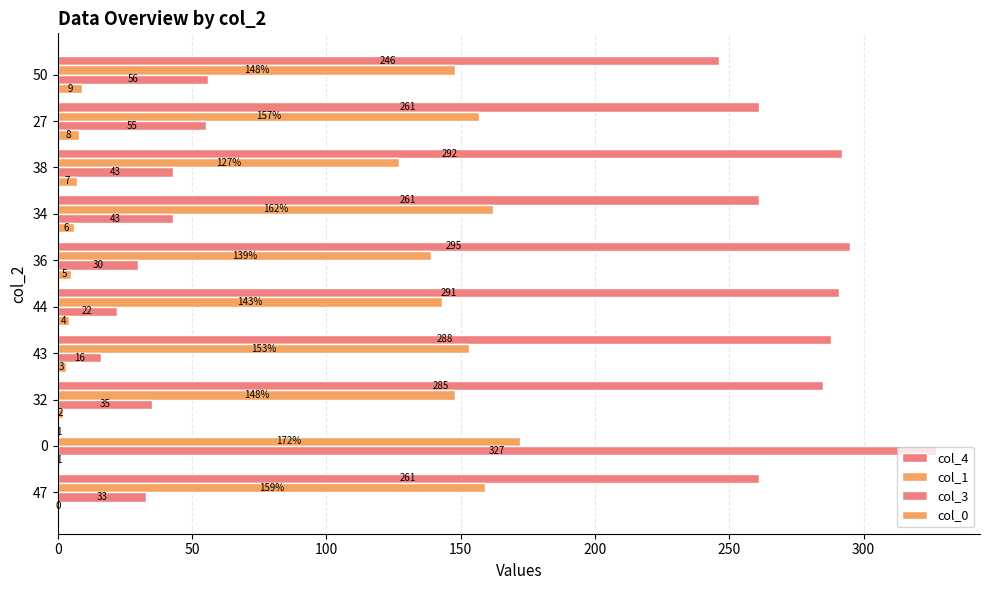

Count the number of data series in this chart.

4